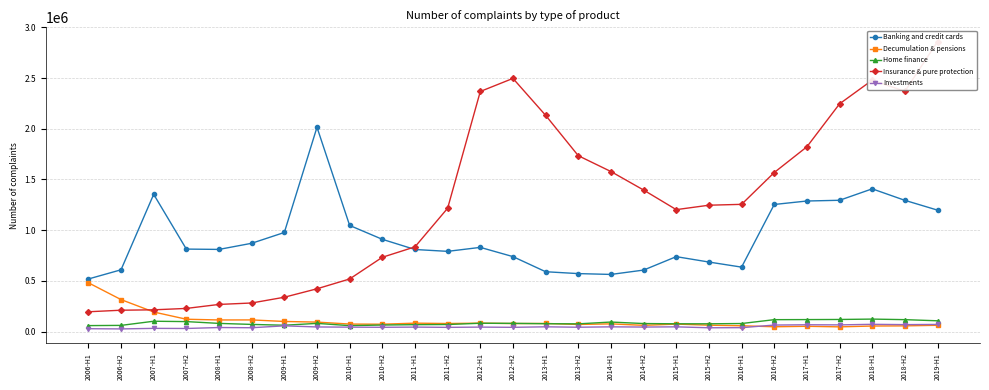

Where is the first local maximum for Home finance?

2007-H1